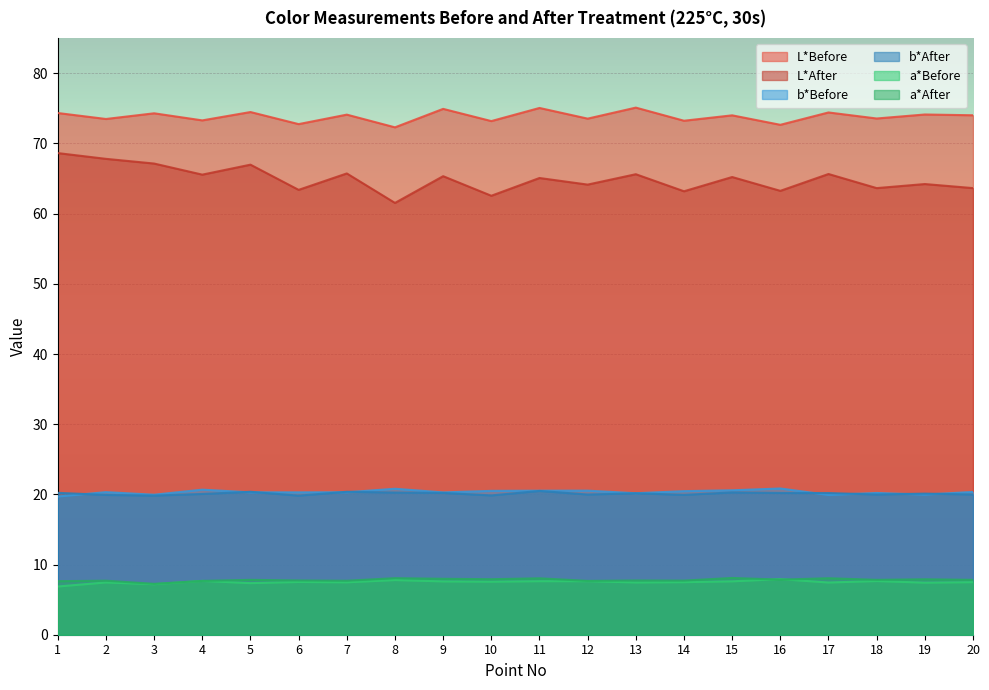

Which category has the highest value across all series?

13